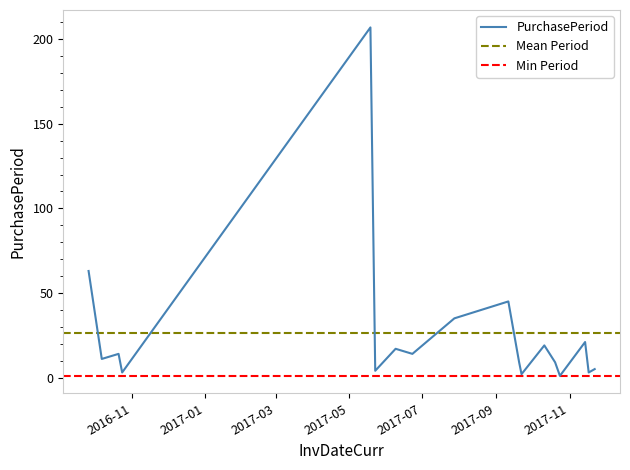

The value at 2017-09-20 is 5. True or false?

False